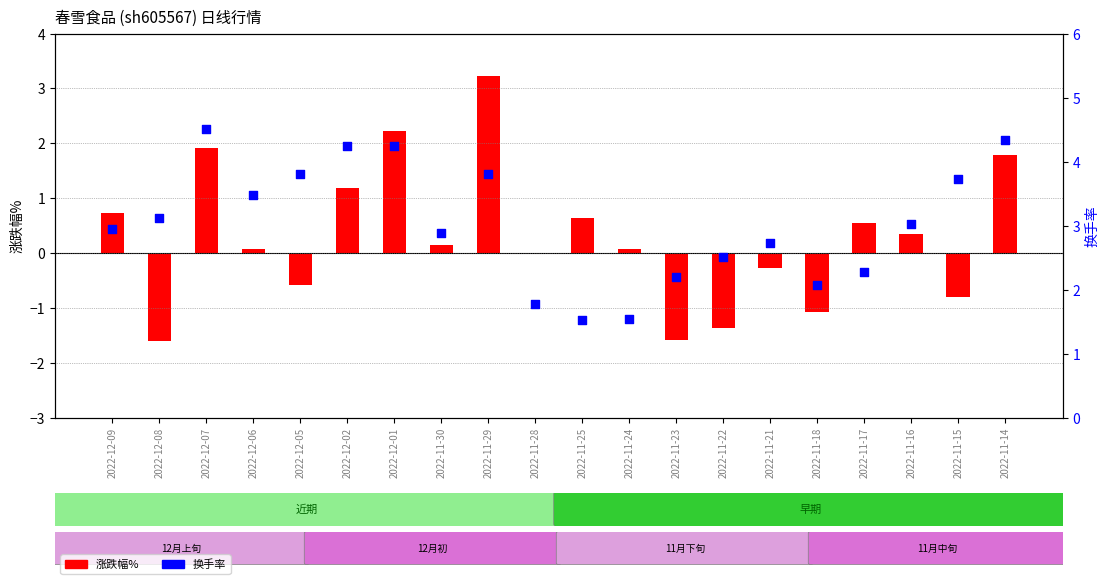

What are all the series names shown in the legend?

涨跌幅%, 换手率